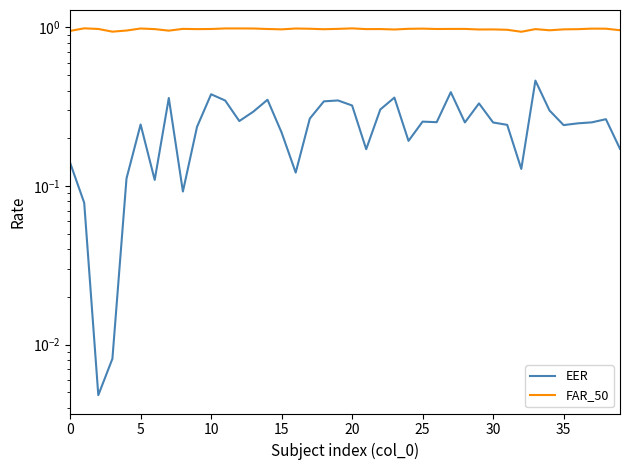

The FAR_50 series shows 0.6 at 35. True or false?

False